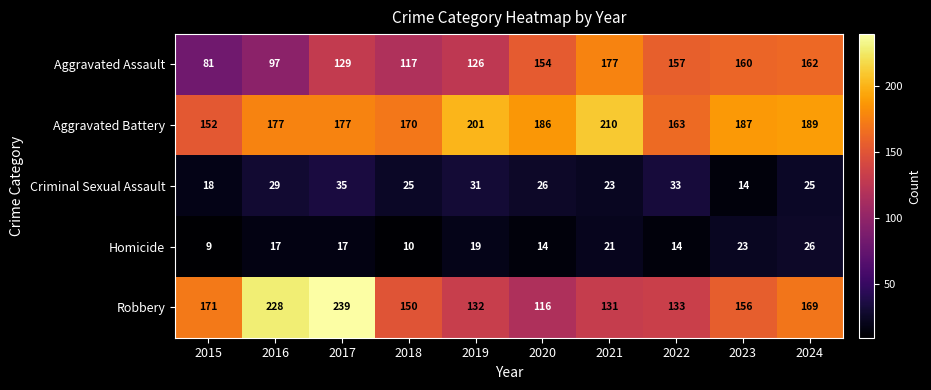

Read the Aggravated Assault value at 2015.

81